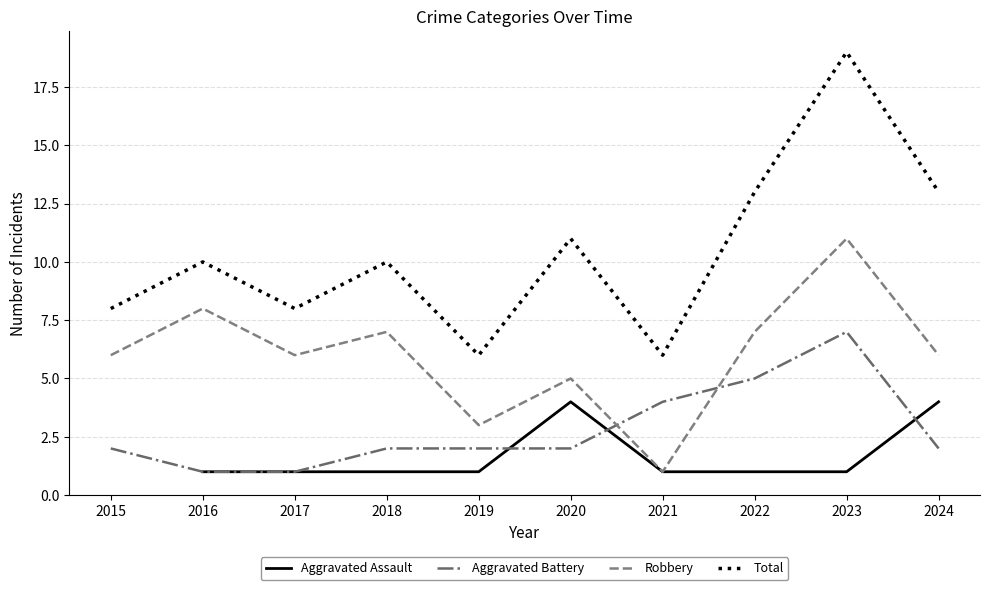

Is this an area chart (filled region under the line)?

No